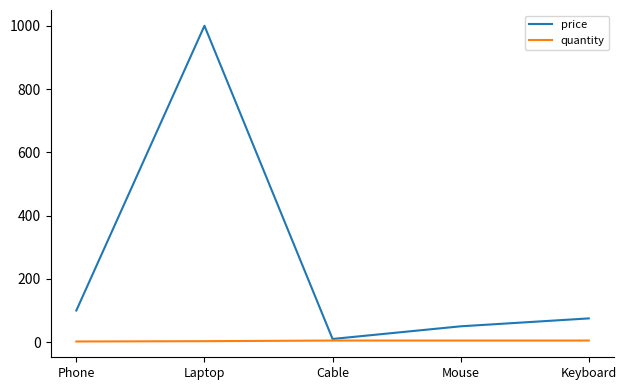

How many lines are shown in the chart?

2